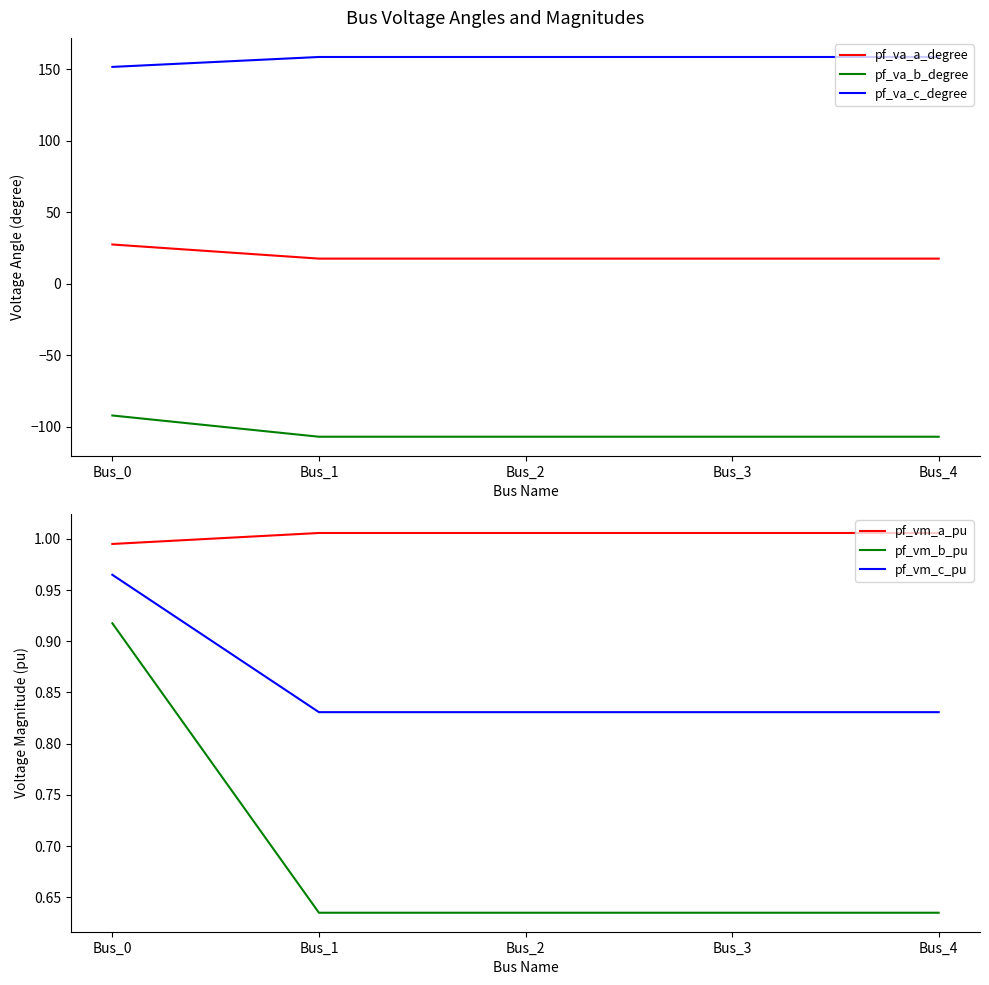

True or false: pf_vm_a_pu and pf_va_b_degree intersect in this chart.

False